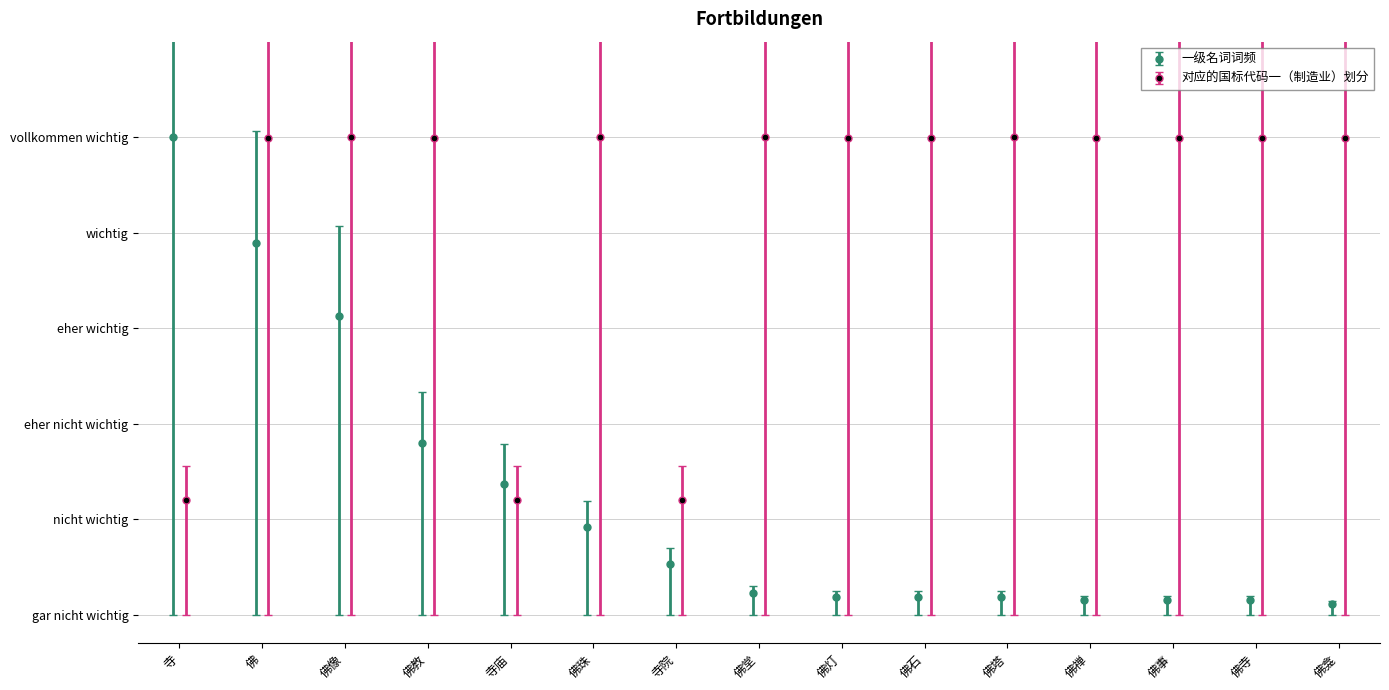

How many distinct data groups are displayed?

2